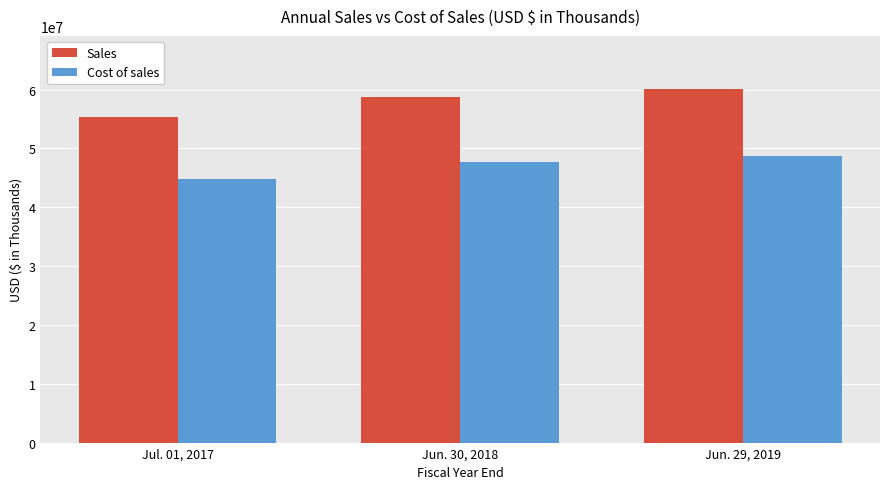

What is the total value across all series at Jun. 30, 2018?

106369257